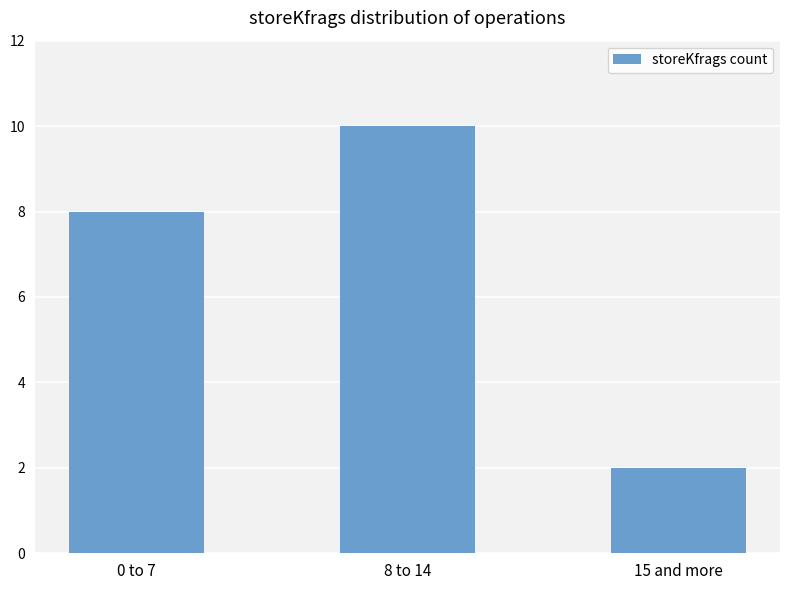

How many bars are there in total?

3